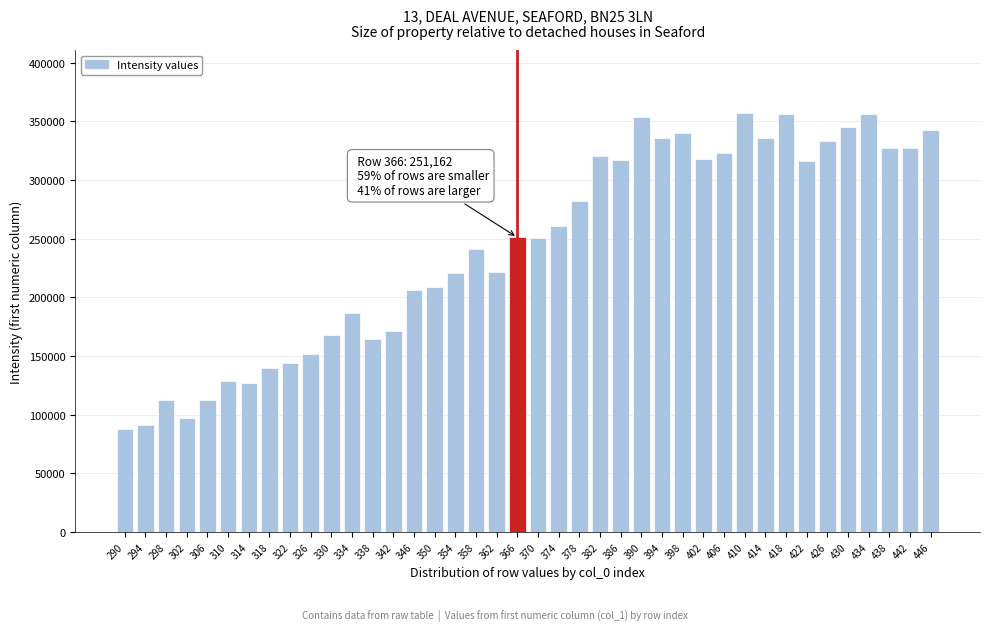

Which has a higher value, 326 or 390?

390